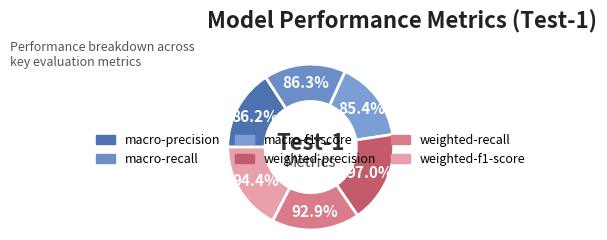

To the nearest percent, what percentage of the pie is macro-f1-score?

16%